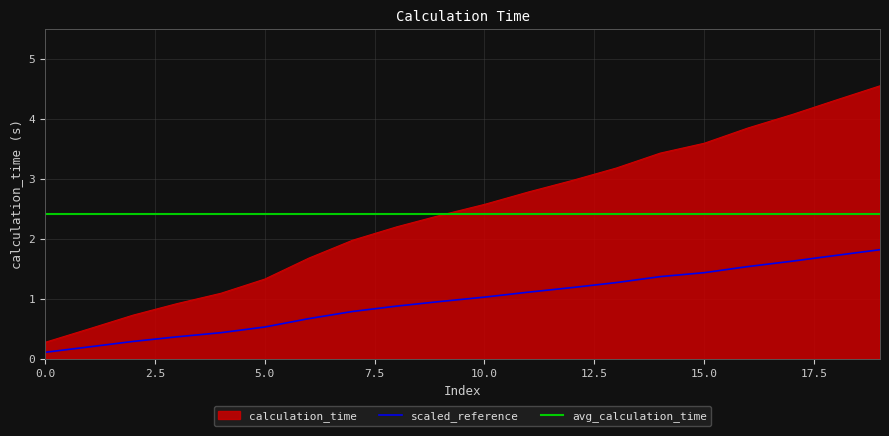

Does the chart display data point markers on the line(s)?

No